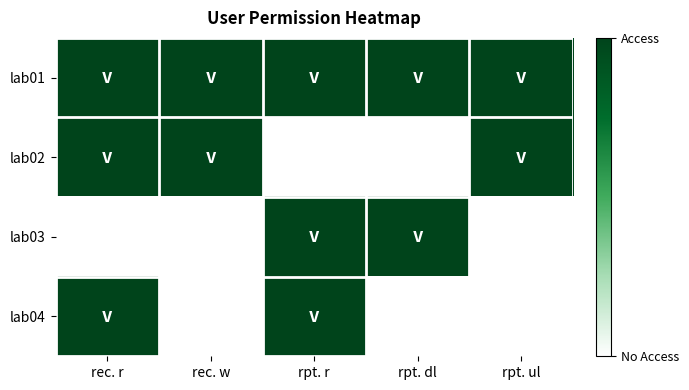

Reading left to right, list all the values displayed in this chart.

lab01: rec. r=1	rec. w=1	rpt. r=1	rpt. dl=1	rpt. ul=1
lab02: rec. r=1	rec. w=1	rpt. r=0	rpt. dl=0	rpt. ul=1
lab03: rec. r=0	rec. w=0	rpt. r=1	rpt. dl=1	rpt. ul=0
lab04: rec. r=1	rec. w=0	rpt. r=1	rpt. dl=0	rpt. ul=0